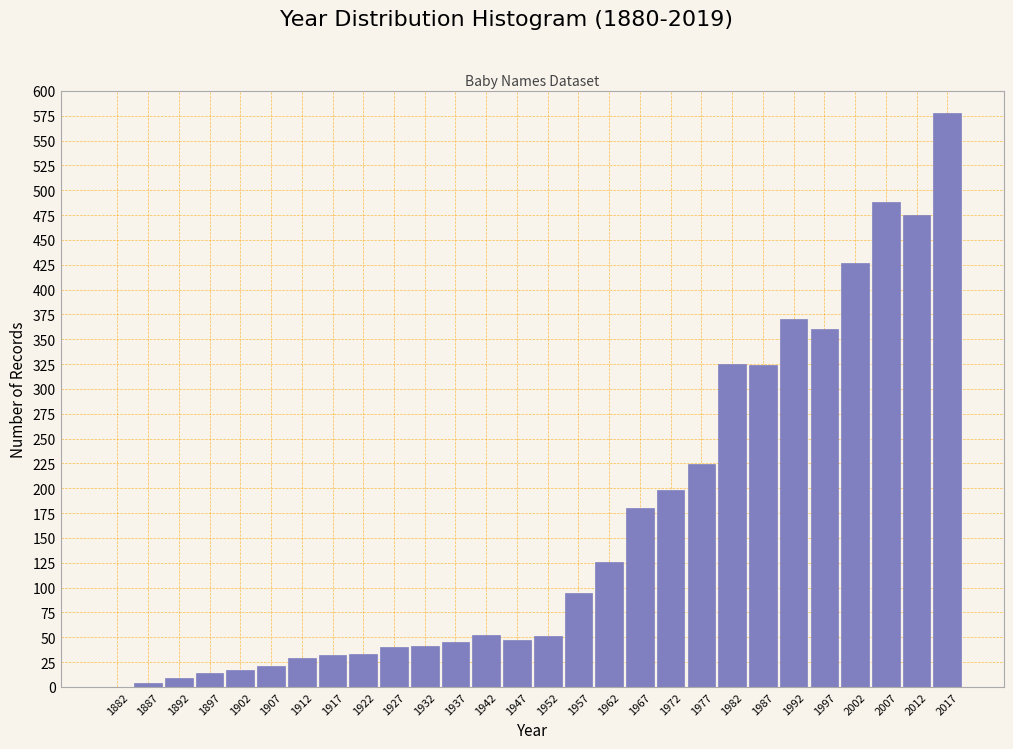

What is the sum of the values at 2017 and 1922?

611.3